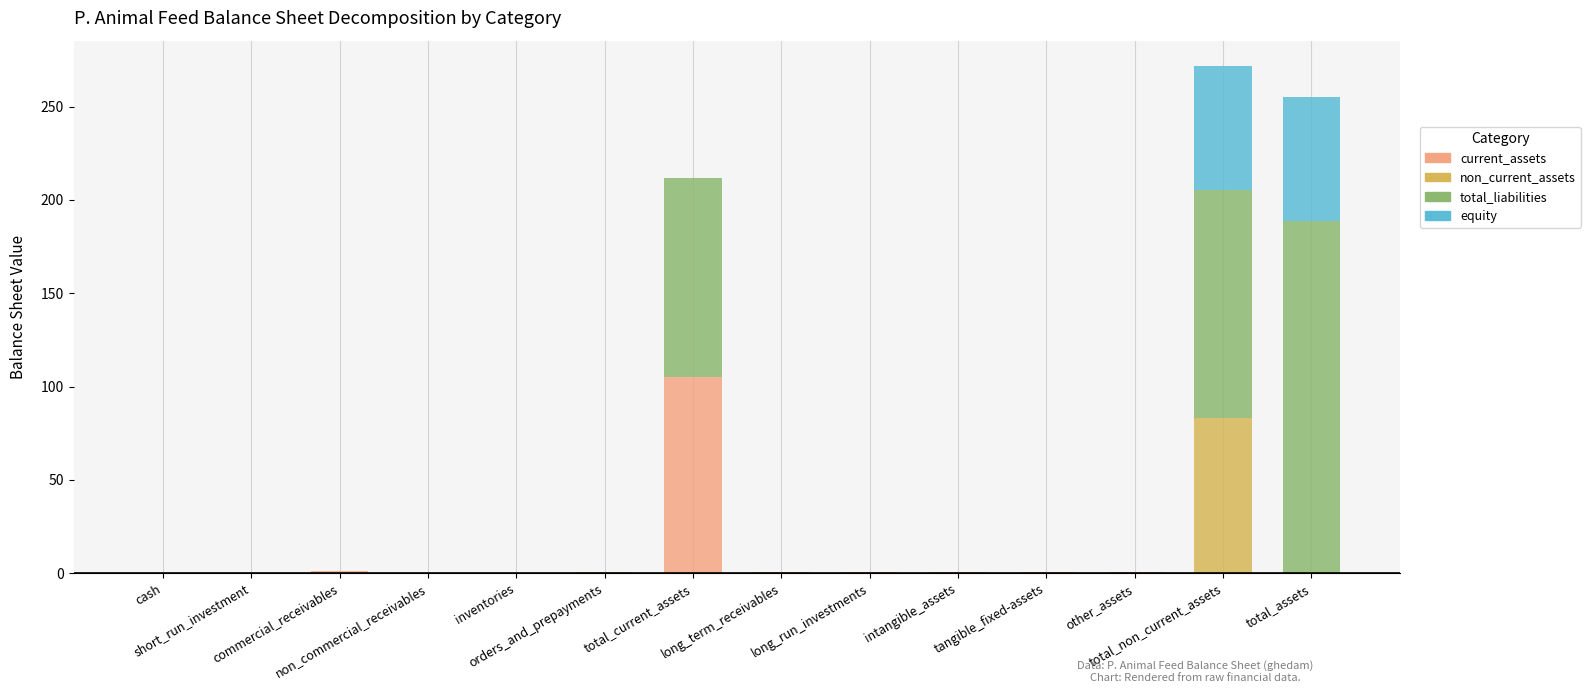

Are the bars horizontal?

No